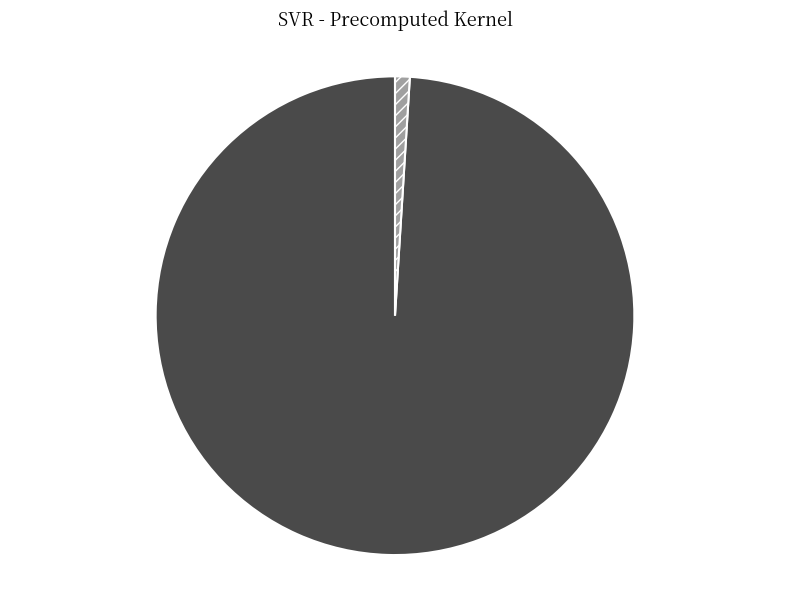

Which has a higher value, epsilon or C?

C